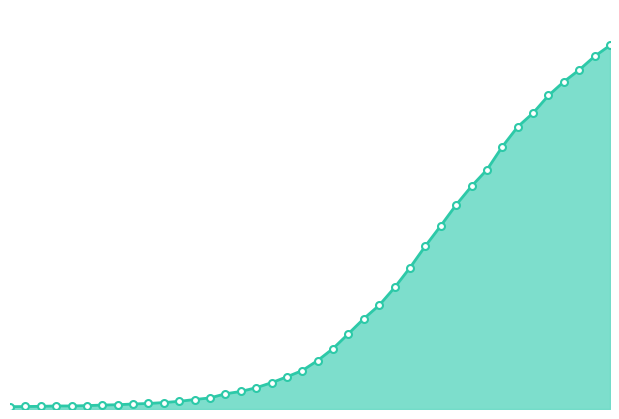

Does the chart have visible grid lines?

No